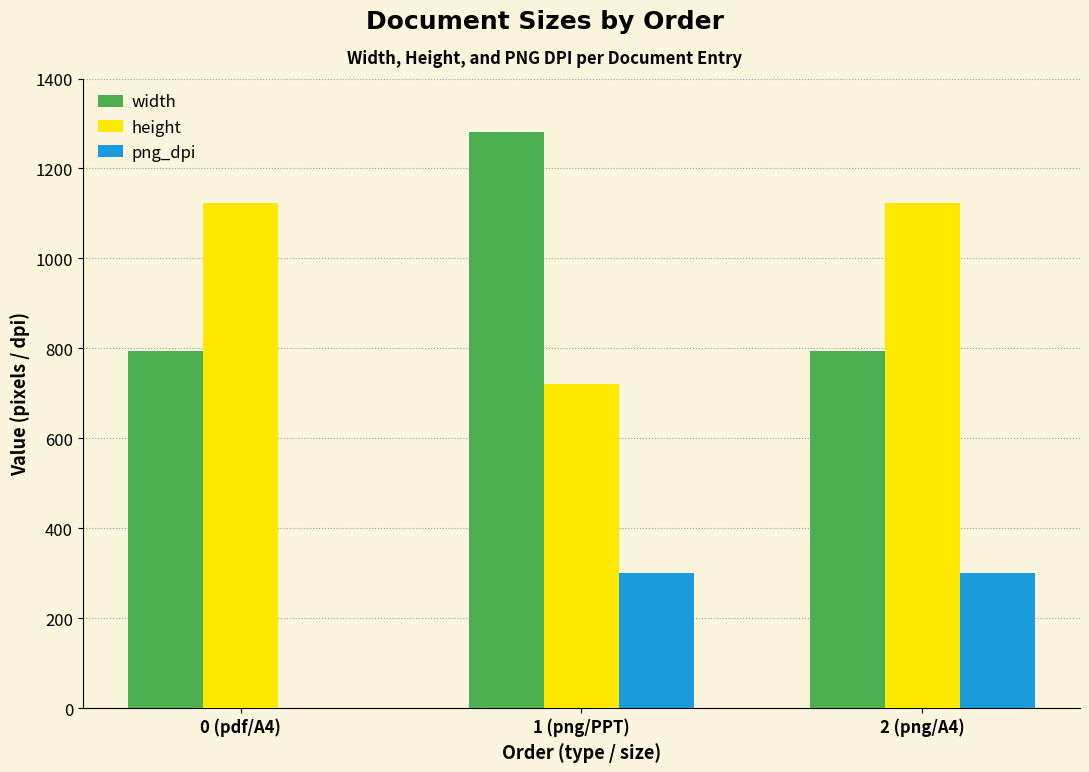

The value of height at 0 (pdf/A4) is 304. True or false?

False